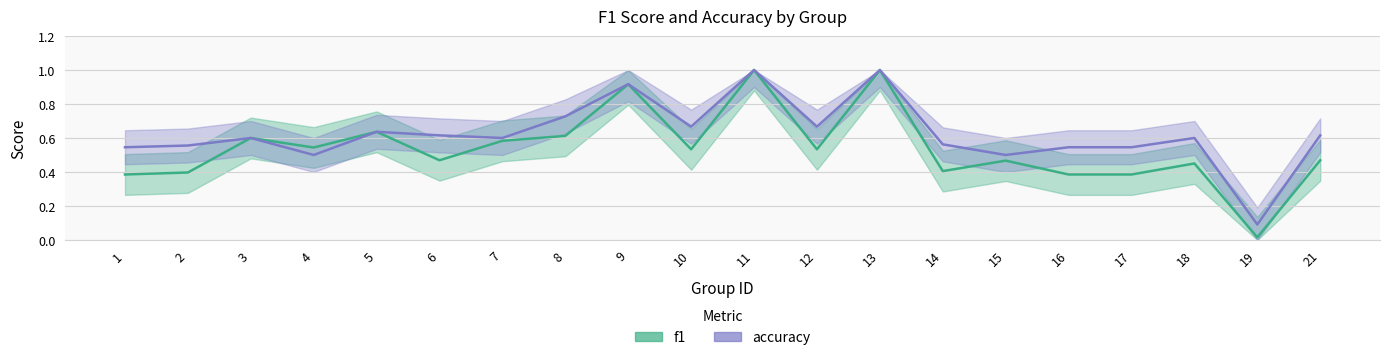

True or false: f1 and accuracy cross at least once.

False